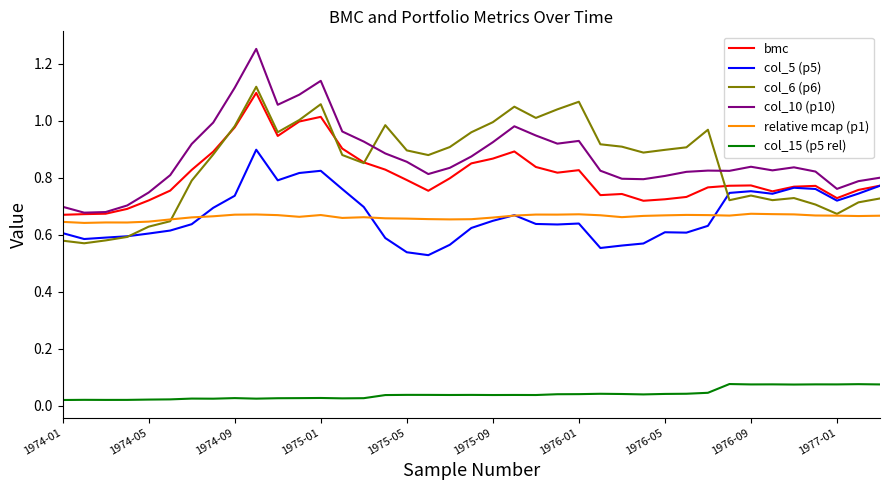

True or false: relative mcap (p1) and col_10 (p10) intersect in this chart.

False